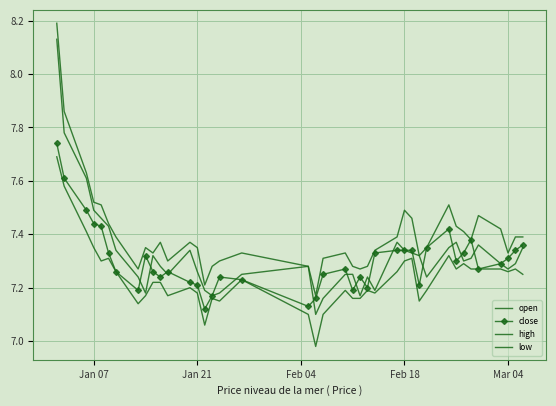

What is the value of the low point at the 30th from the left?

7.2